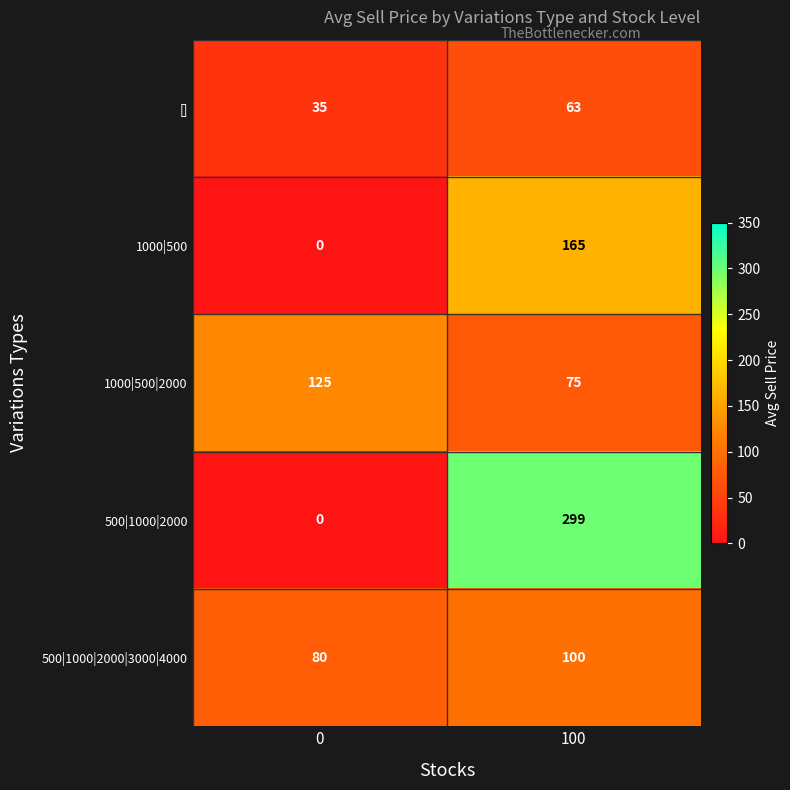

What is the spread (max minus min) of values at 100?

236